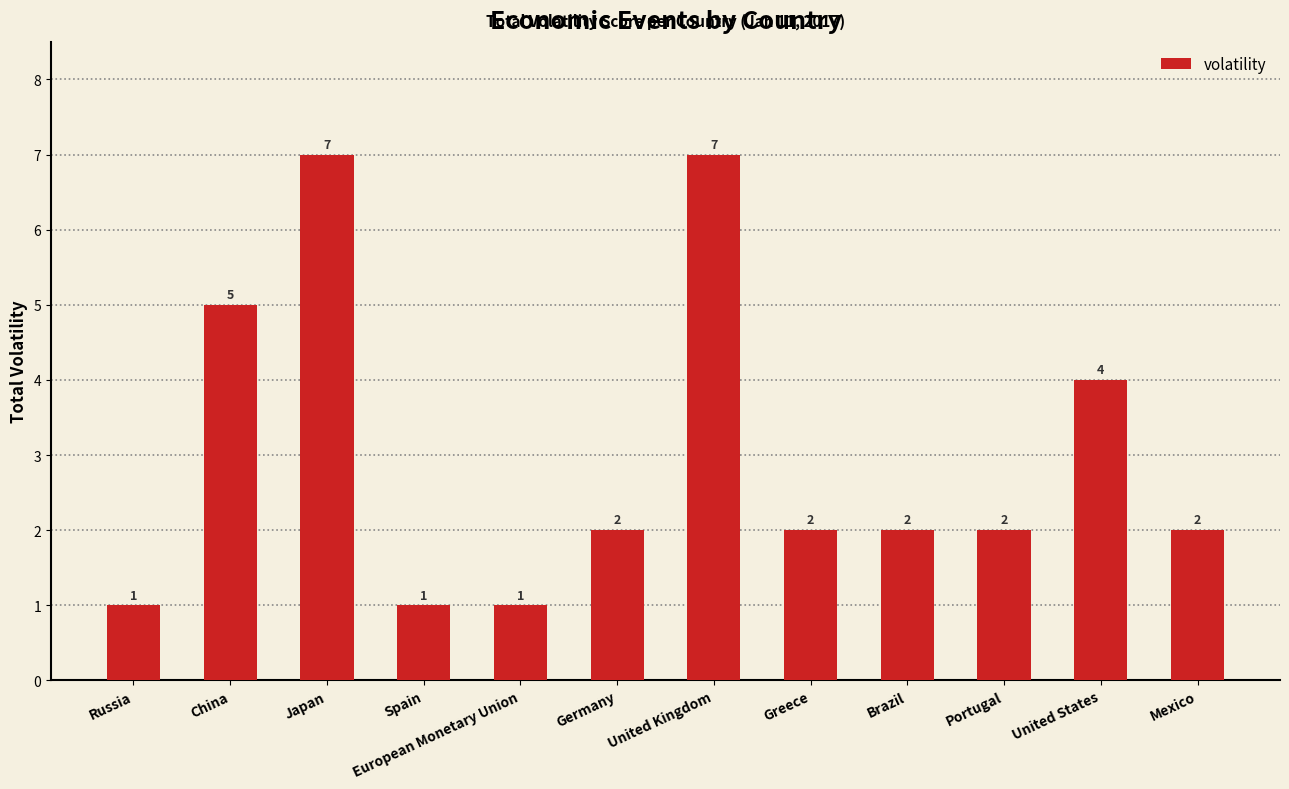

Is it true that the value at China is 2?

False